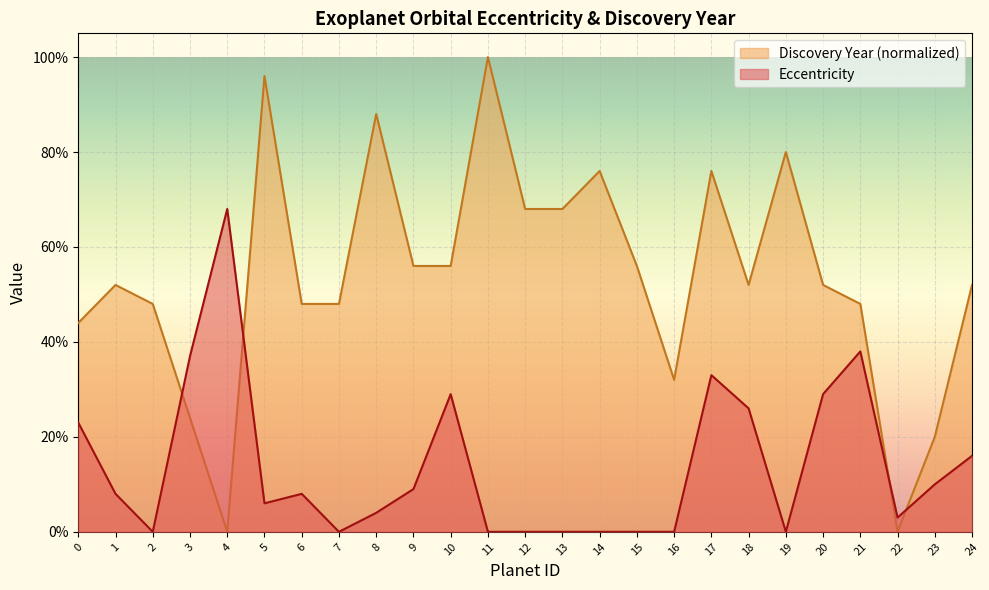

At which category does the data reach its first local valley?

2